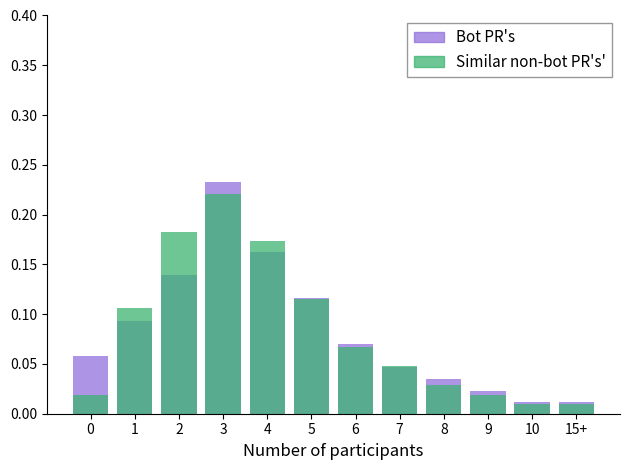

What is the sum of all Similar non-bot PR's' values?

1.0